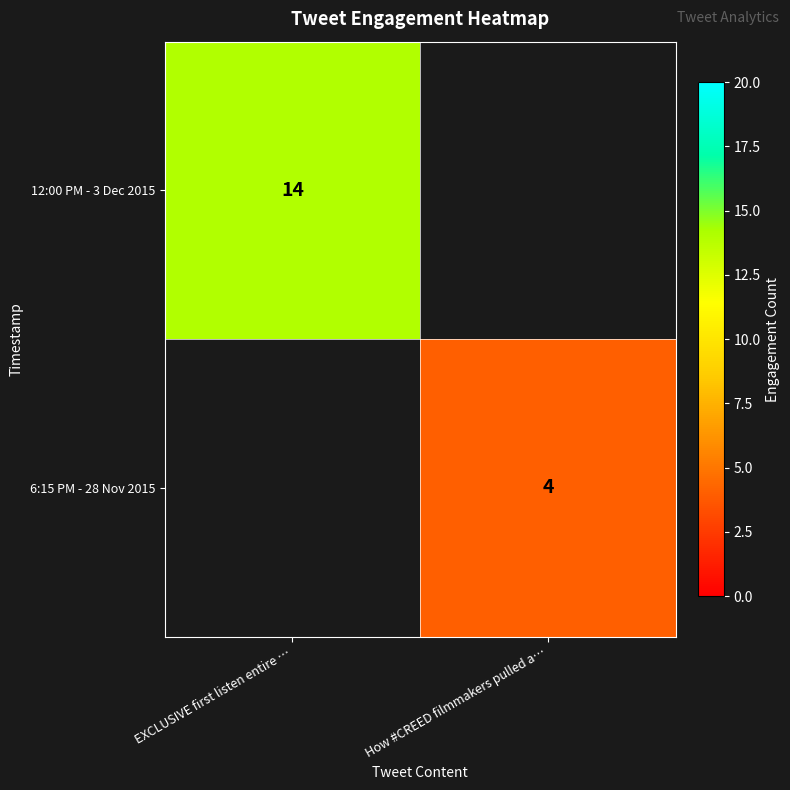

True or false: 12:00 PM - 3 Dec 2015 has a value of 14 at EXCLUSIVE first listen entire ….

True